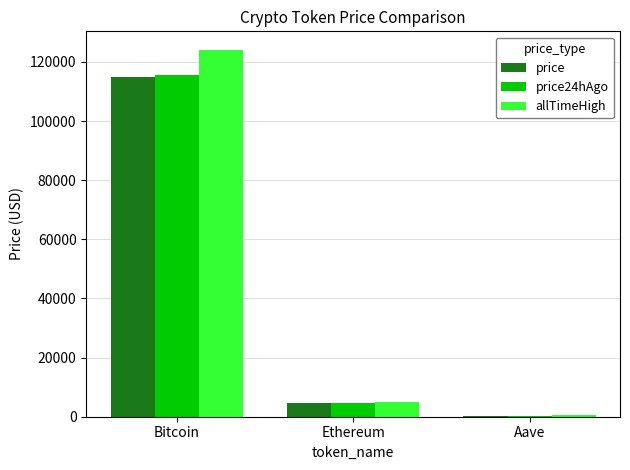

Reading left to right, transcribe all the data shown in this chart.

price: 114806.0	4496.4	297.1
price24hAgo: 115480.0	4596.8	304.7
allTimeHigh: 124128.0	4946.1	661.7